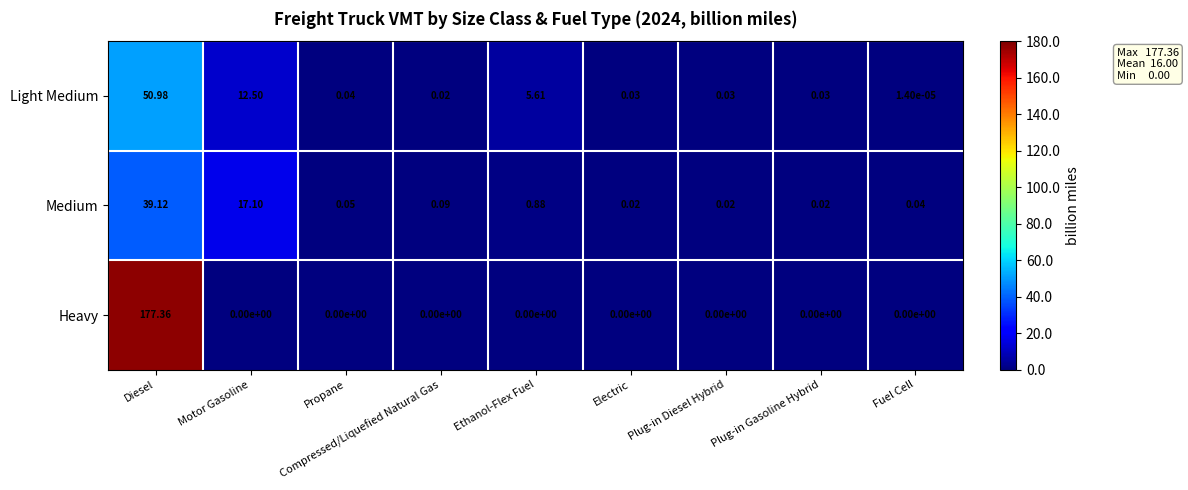

Which series has the largest range (max minus min)?

Heavy